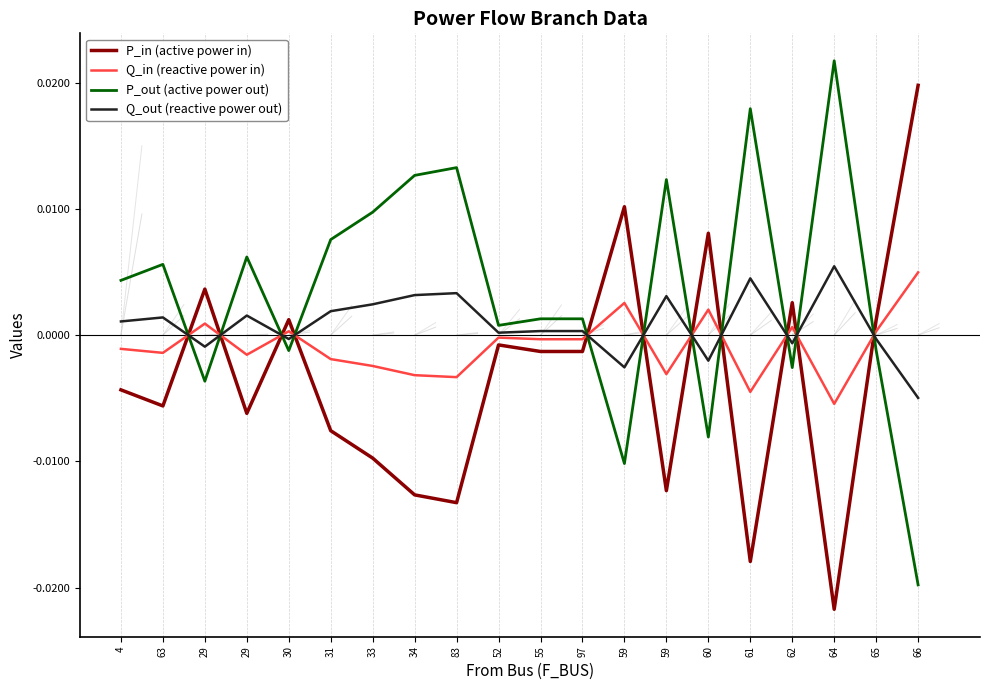

How many values in P_out (active power out) are above zero?

13